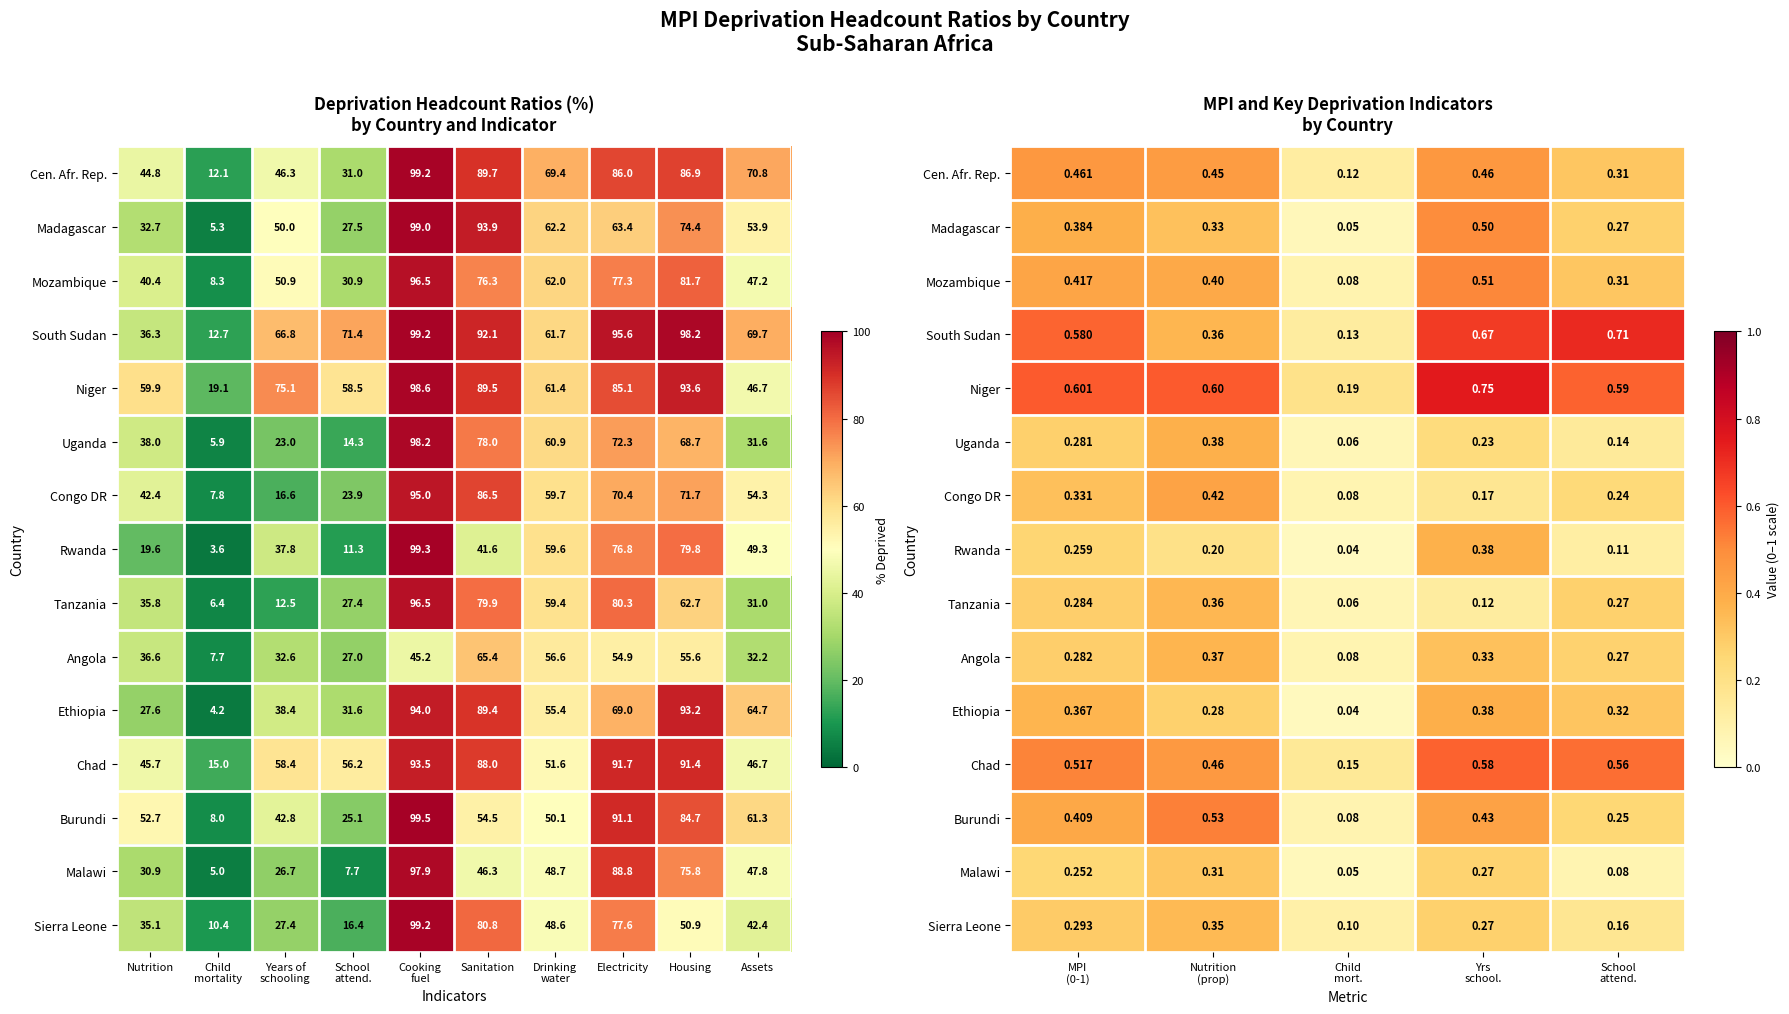

What is the difference between the second highest and minimum values in the Uganda series?

0.2